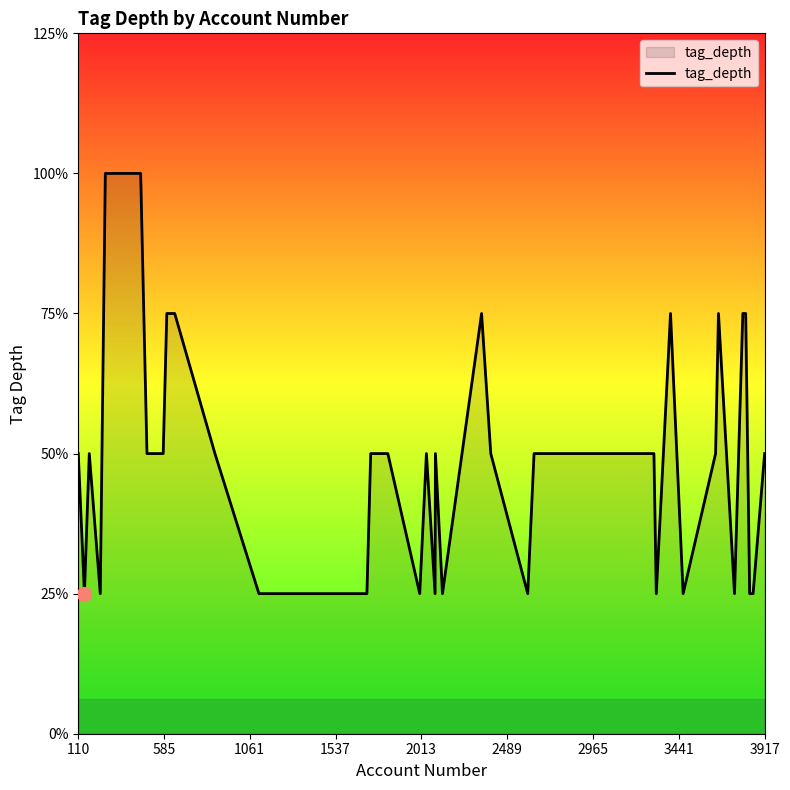

Is this an area chart (filled region under the line)?

Yes